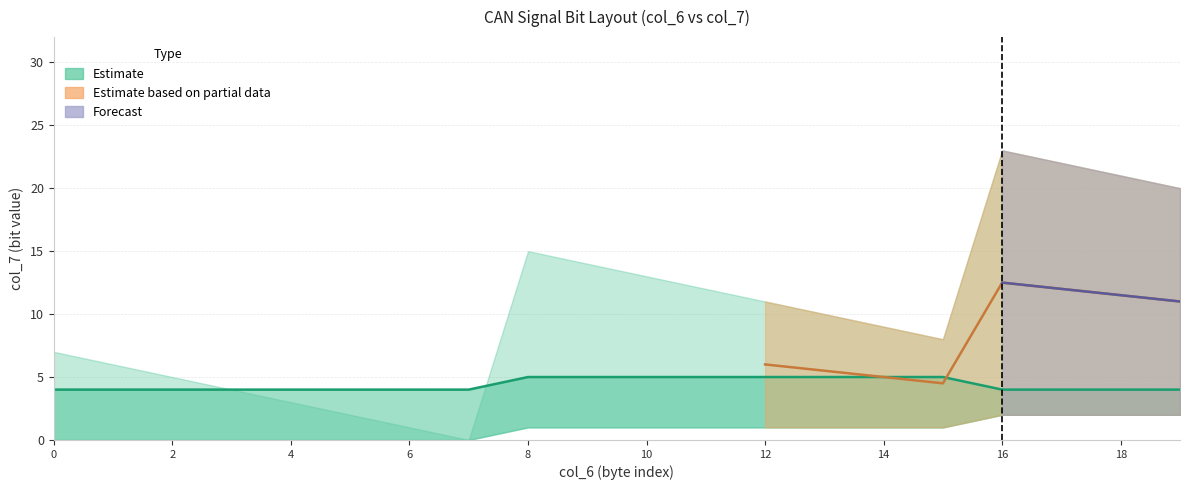

What is the maximum value shown in the chart?

23